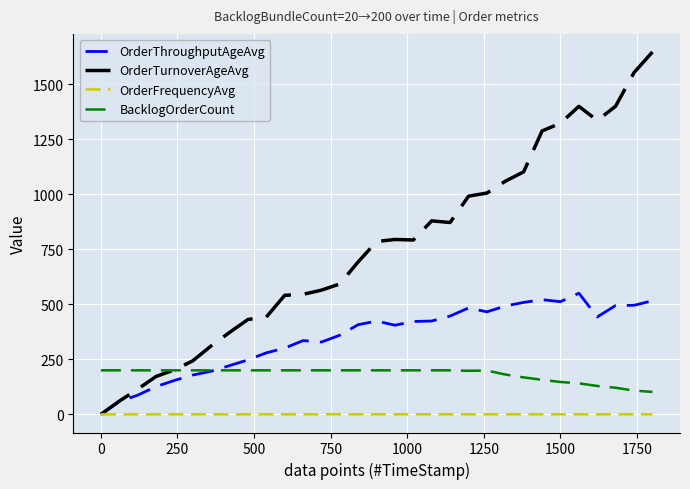

List the series in order of their peak value, highest first.

OrderTurnoverAgeAvg, OrderThroughputAgeAvg, BacklogOrderCount, OrderFrequencyAvg